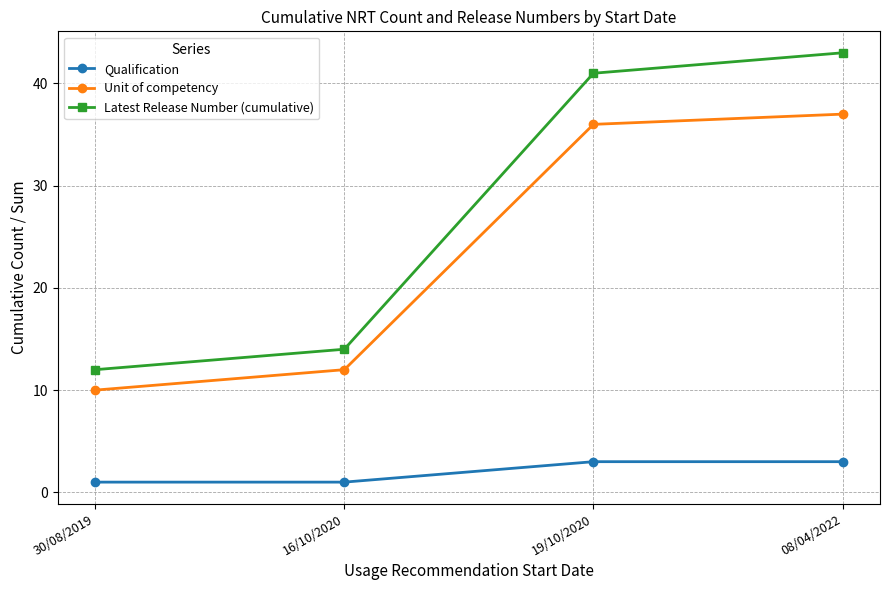

What is the total value across all series at 19/10/2020?

80